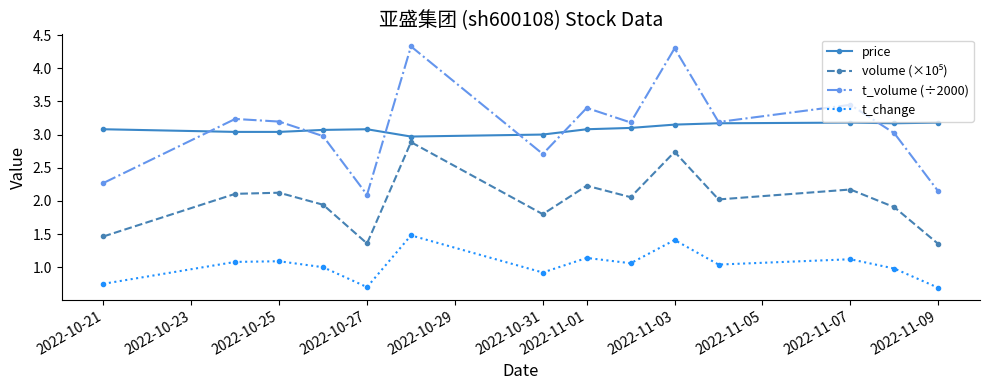

At how many categories does at least one series exceed 0?

14